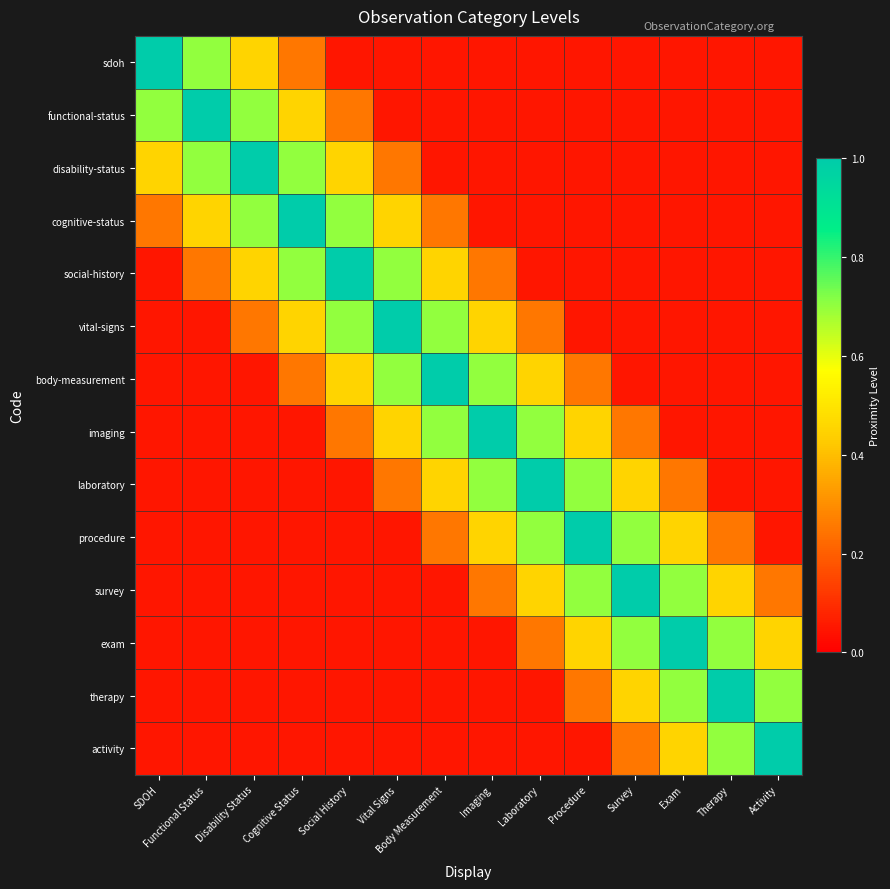

Reading right to left, what are all the values shown in this chart?

sdoh: Activity=0.1	Therapy=0.1	Exam=0.1	Survey=0.1	Procedure=0.1	Laboratory=0.1	Imaging=0.1	Body Measurement=0.1	Vital Signs=0.1	Social History=0.1	Cognitive Status=0.2	Disability Status=0.5	Functional Status=0.7	SDOH=1.0
functional-status: Activity=0.1	Therapy=0.1	Exam=0.1	Survey=0.1	Procedure=0.1	Laboratory=0.1	Imaging=0.1	Body Measurement=0.1	Vital Signs=0.1	Social History=0.2	Cognitive Status=0.5	Disability Status=0.7	Functional Status=1.0	SDOH=0.7
disability-status: Activity=0.1	Therapy=0.1	Exam=0.1	Survey=0.1	Procedure=0.1	Laboratory=0.1	Imaging=0.1	Body Measurement=0.1	Vital Signs=0.2	Social History=0.5	Cognitive Status=0.7	Disability Status=1.0	Functional Status=0.7	SDOH=0.5
cognitive-status: Activity=0.1	Therapy=0.1	Exam=0.1	Survey=0.1	Procedure=0.1	Laboratory=0.1	Imaging=0.1	Body Measurement=0.2	Vital Signs=0.5	Social History=0.7	Cognitive Status=1.0	Disability Status=0.7	Functional Status=0.5	SDOH=0.2
social-history: Activity=0.1	Therapy=0.1	Exam=0.1	Survey=0.1	Procedure=0.1	Laboratory=0.1	Imaging=0.2	Body Measurement=0.5	Vital Signs=0.7	Social History=1.0	Cognitive Status=0.7	Disability Status=0.5	Functional Status=0.2	SDOH=0.1
vital-signs: Activity=0.1	Therapy=0.1	Exam=0.1	Survey=0.1	Procedure=0.1	Laboratory=0.2	Imaging=0.5	Body Measurement=0.7	Vital Signs=1.0	Social History=0.7	Cognitive Status=0.5	Disability Status=0.2	Functional Status=0.1	SDOH=0.1
body-measurement: Activity=0.1	Therapy=0.1	Exam=0.1	Survey=0.1	Procedure=0.2	Laboratory=0.5	Imaging=0.7	Body Measurement=1.0	Vital Signs=0.7	Social History=0.5	Cognitive Status=0.2	Disability Status=0.1	Functional Status=0.1	SDOH=0.1
imaging: Activity=0.1	Therapy=0.1	Exam=0.1	Survey=0.2	Procedure=0.5	Laboratory=0.7	Imaging=1.0	Body Measurement=0.7	Vital Signs=0.5	Social History=0.2	Cognitive Status=0.1	Disability Status=0.1	Functional Status=0.1	SDOH=0.1
laboratory: Activity=0.1	Therapy=0.1	Exam=0.2	Survey=0.5	Procedure=0.7	Laboratory=1.0	Imaging=0.7	Body Measurement=0.5	Vital Signs=0.2	Social History=0.1	Cognitive Status=0.1	Disability Status=0.1	Functional Status=0.1	SDOH=0.1
procedure: Activity=0.1	Therapy=0.2	Exam=0.5	Survey=0.7	Procedure=1.0	Laboratory=0.7	Imaging=0.5	Body Measurement=0.2	Vital Signs=0.1	Social History=0.1	Cognitive Status=0.1	Disability Status=0.1	Functional Status=0.1	SDOH=0.1
survey: Activity=0.2	Therapy=0.5	Exam=0.7	Survey=1.0	Procedure=0.7	Laboratory=0.5	Imaging=0.2	Body Measurement=0.1	Vital Signs=0.1	Social History=0.1	Cognitive Status=0.1	Disability Status=0.1	Functional Status=0.1	SDOH=0.1
exam: Activity=0.5	Therapy=0.7	Exam=1.0	Survey=0.7	Procedure=0.5	Laboratory=0.2	Imaging=0.1	Body Measurement=0.1	Vital Signs=0.1	Social History=0.1	Cognitive Status=0.1	Disability Status=0.1	Functional Status=0.1	SDOH=0.1
therapy: Activity=0.7	Therapy=1.0	Exam=0.7	Survey=0.5	Procedure=0.2	Laboratory=0.1	Imaging=0.1	Body Measurement=0.1	Vital Signs=0.1	Social History=0.1	Cognitive Status=0.1	Disability Status=0.1	Functional Status=0.1	SDOH=0.1
activity: Activity=1.0	Therapy=0.7	Exam=0.5	Survey=0.2	Procedure=0.1	Laboratory=0.1	Imaging=0.1	Body Measurement=0.1	Vital Signs=0.1	Social History=0.1	Cognitive Status=0.1	Disability Status=0.1	Functional Status=0.1	SDOH=0.1